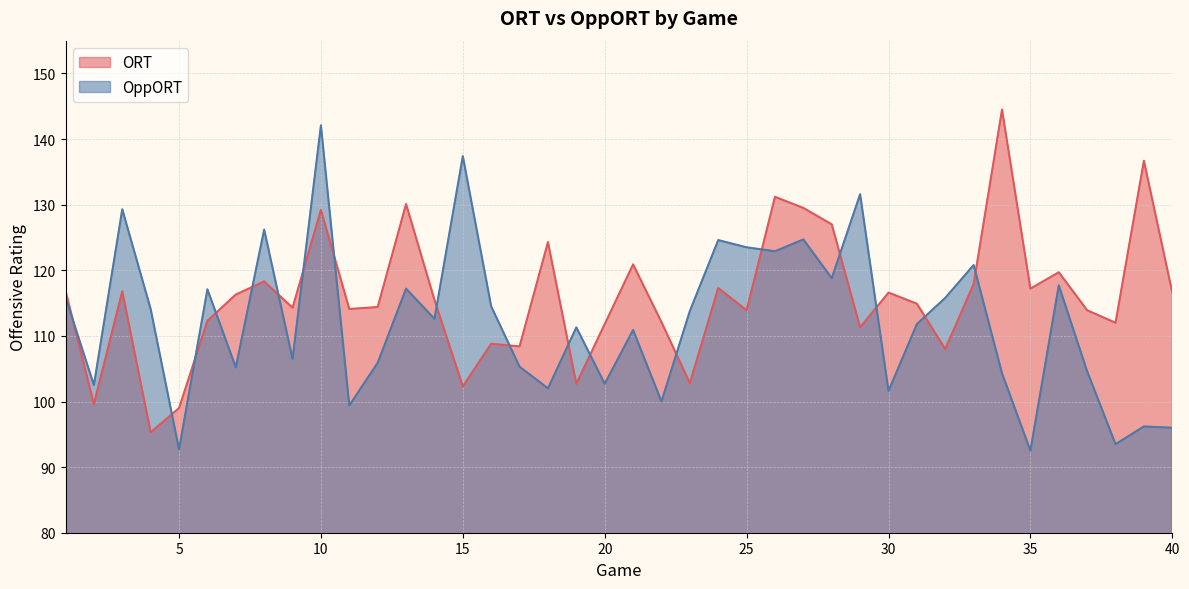

Which series ends up on top after the final intersection of OppORT and ORT?

ORT